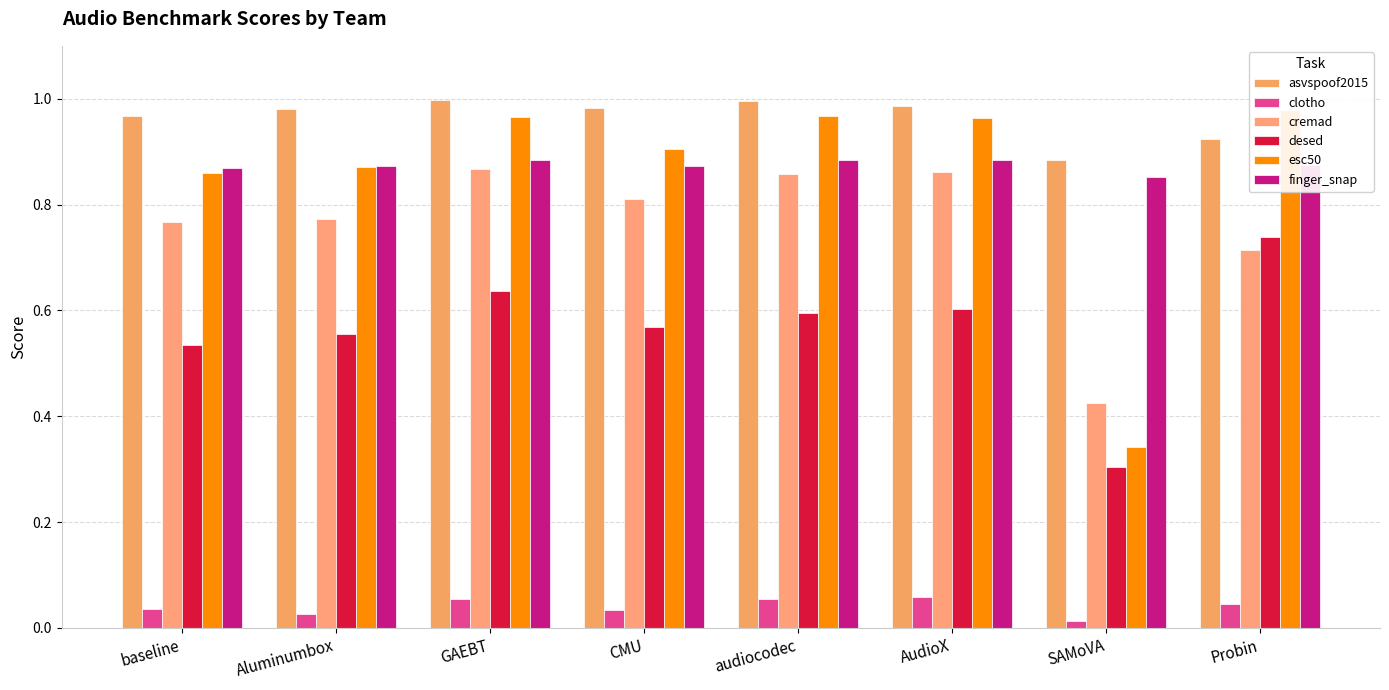

What is the greatest value displayed?

1.0